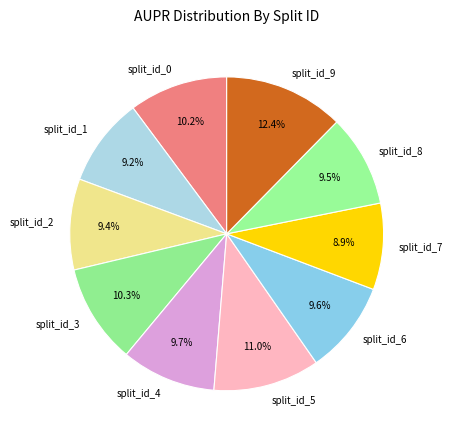

To the nearest percent, what is the difference between the largest and smallest slice percentages?

3%